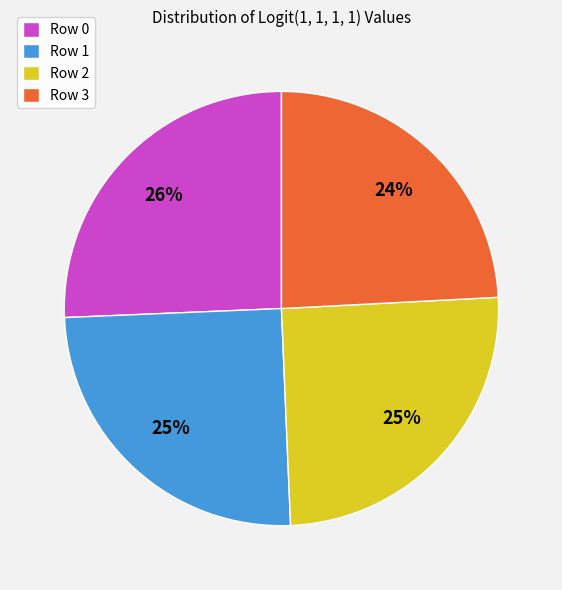

To the nearest percent, what is the average slice percentage?

25%